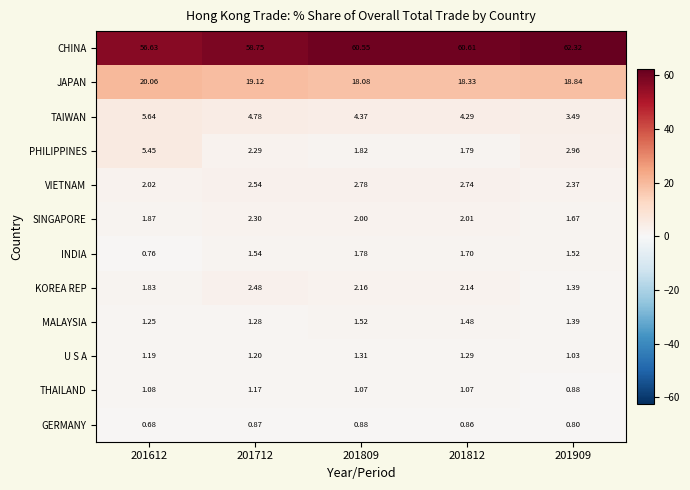

Is the value of VIETNAM at 201809 greater than the value of MALAYSIA at 201909?

Yes